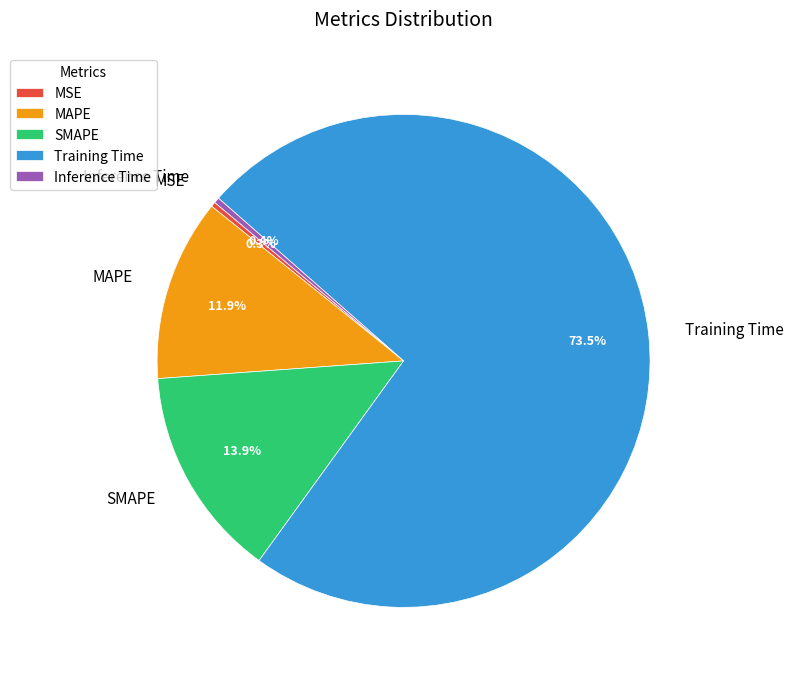

To the nearest percent, what is the difference between the largest and smallest slice percentages?

73%